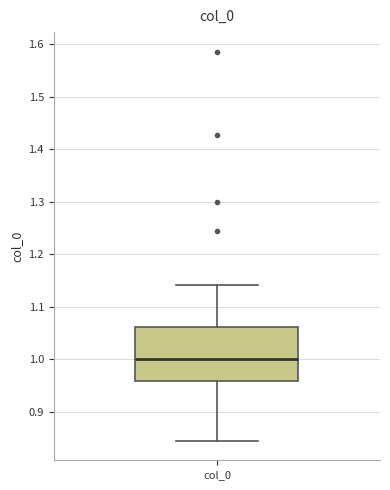

Transcribe this box plot: give where the median line is, the range the box spans, and where the two whiskers end, as read against the y-axis. The values are not printed on the chart, so give them approximately, as read against the axis.

median 1.00, box 0.96 to 1.06, whiskers 0.84 to 1.14